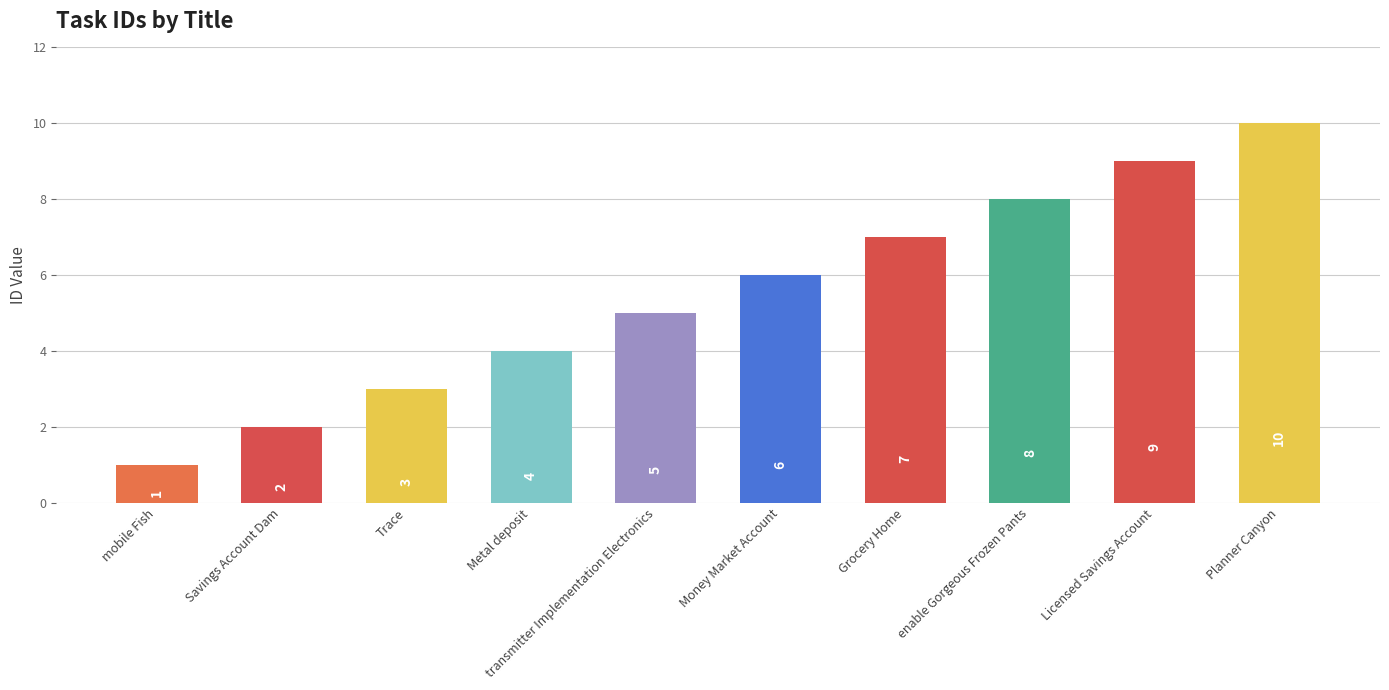

Where is the data nearest to the value 5?

transmitter Implementation Electronics